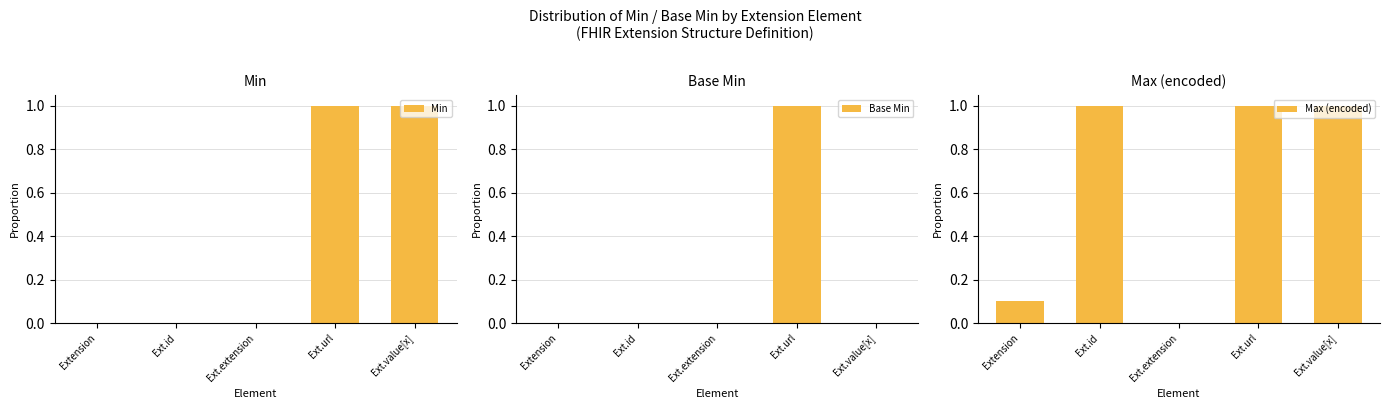

How many bars are there in total?

15